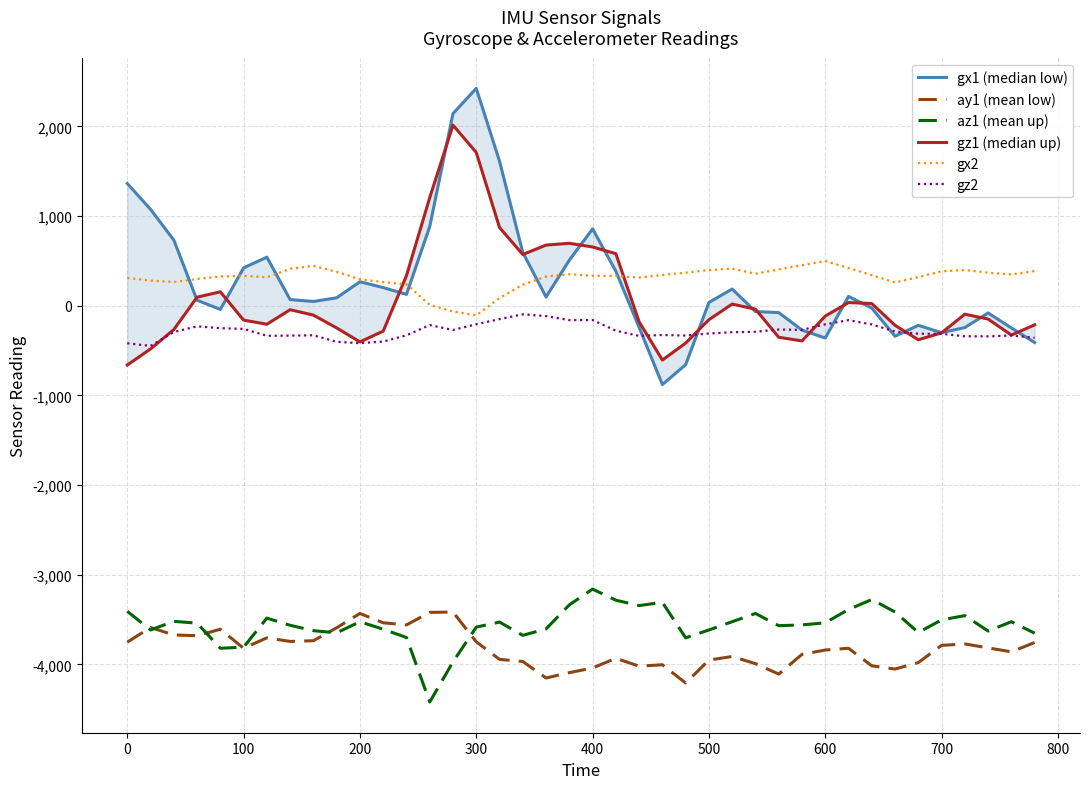

What are all the series names shown in the legend?

gx1 (median low), ay1 (mean low), az1 (mean up), gz1 (median up), gx2, gz2